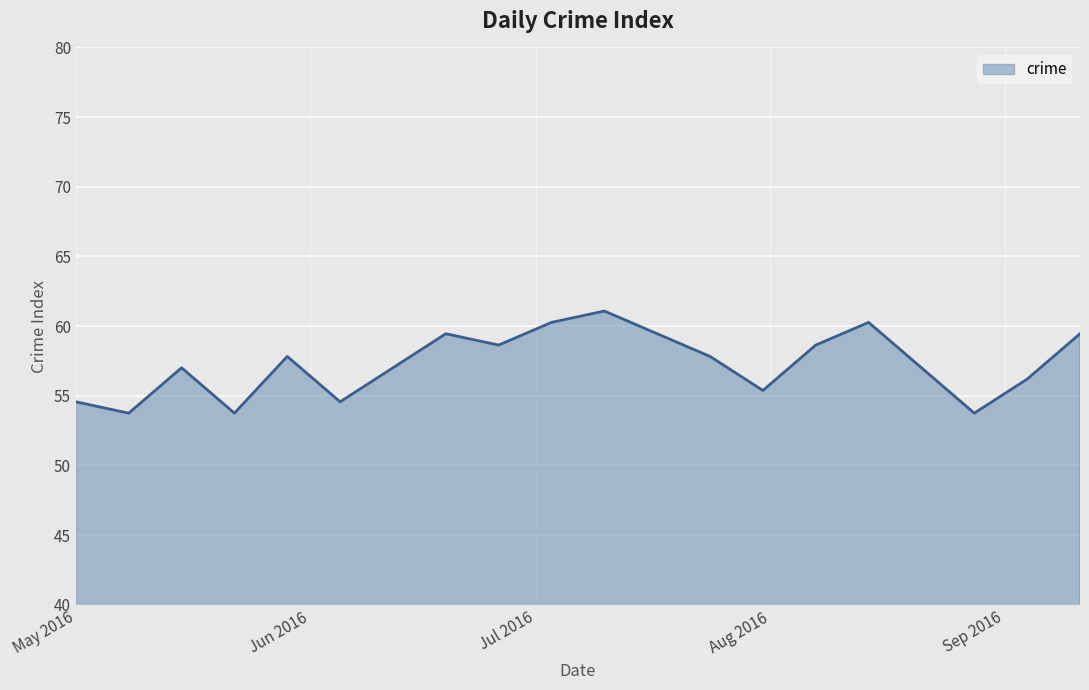

What is the smallest value displayed?

53.8